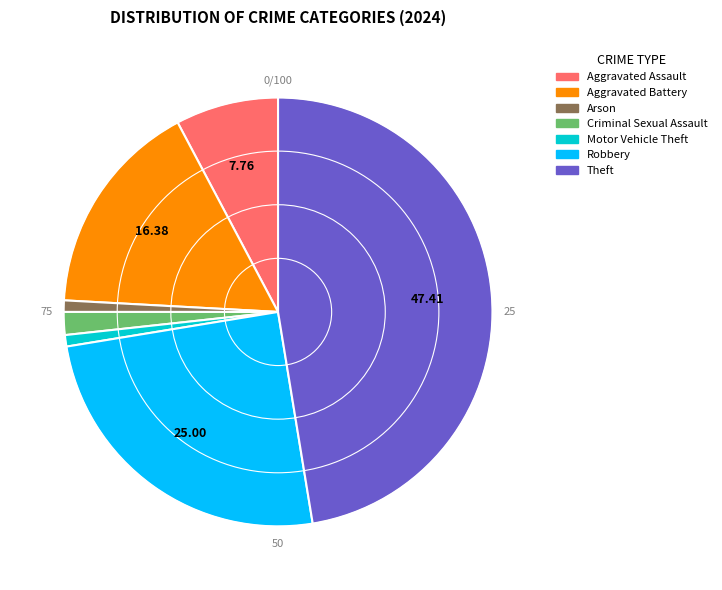

Is there a majority slice in this chart?

No